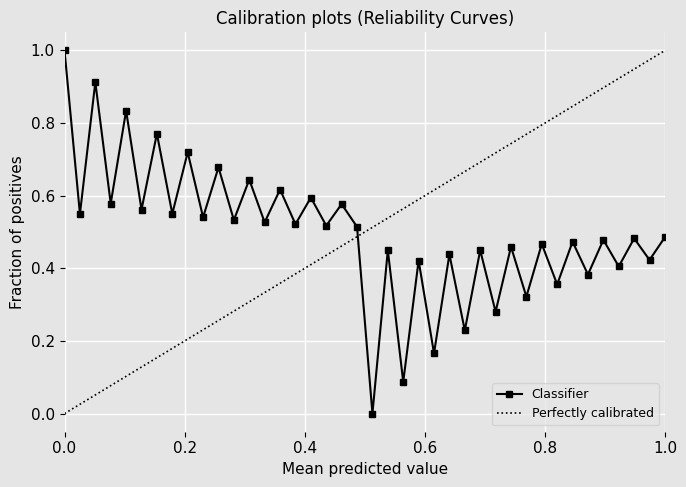

In Classifier, how many points are higher than both neighbors (excluding endpoints)?

18